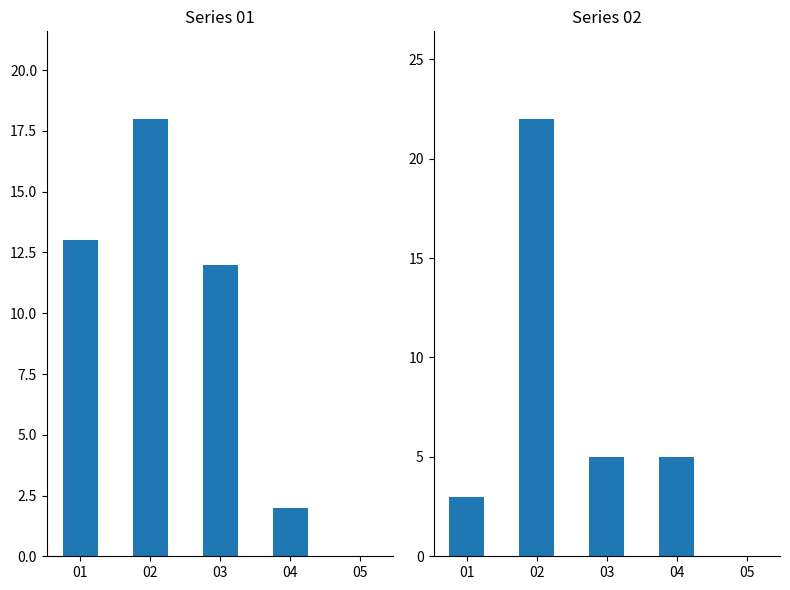

Which category has the lowest value across all series?

05